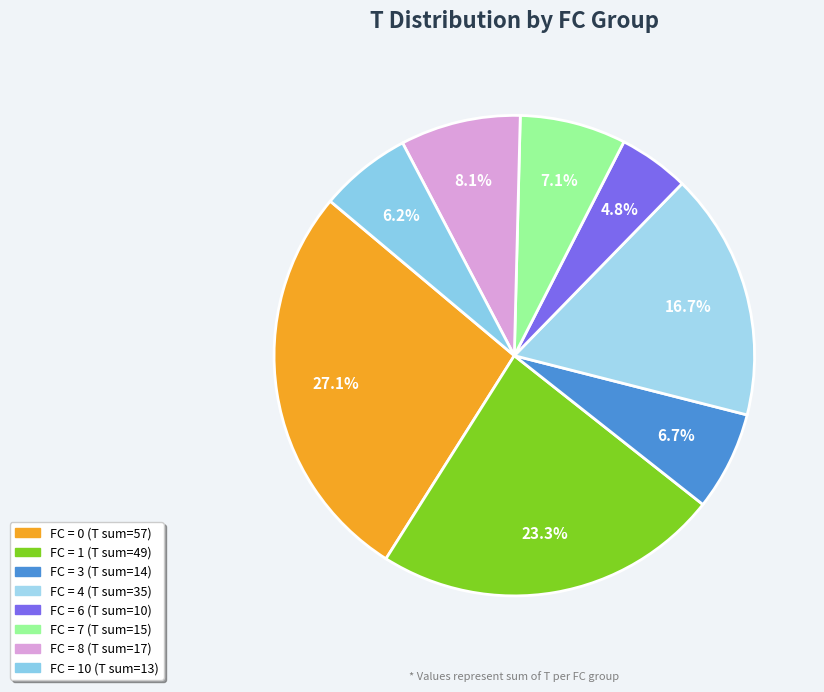

Count the number of slices in the pie.

8